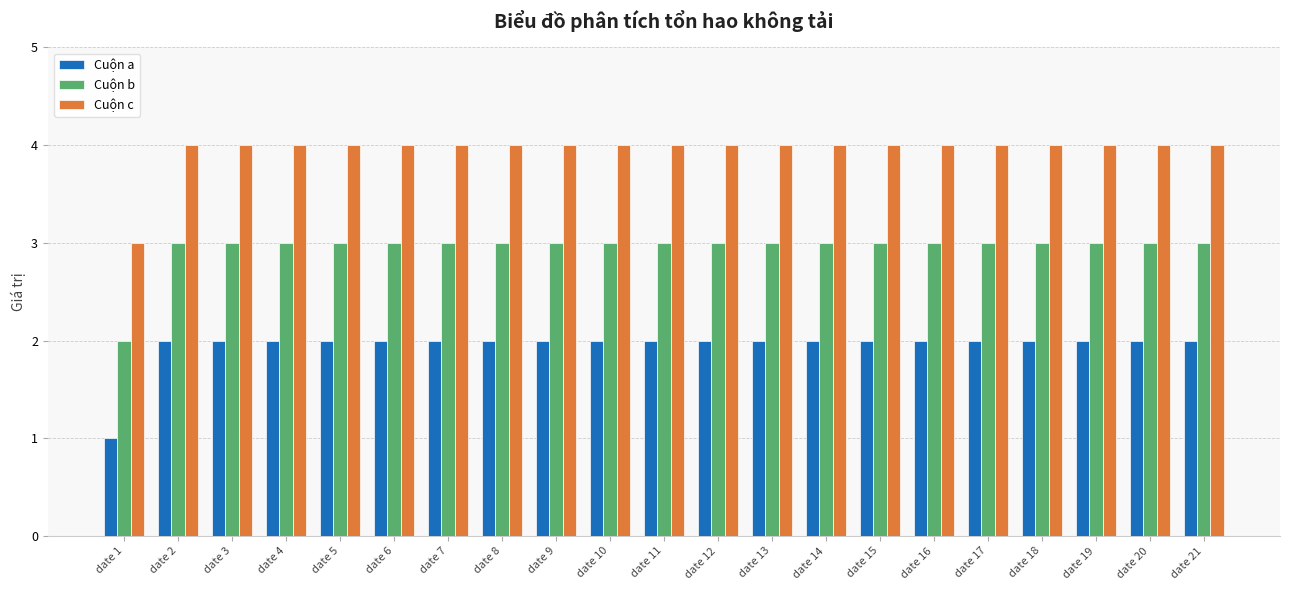

What are all the series names shown in the legend?

Cuộn a, Cuộn b, Cuộn c